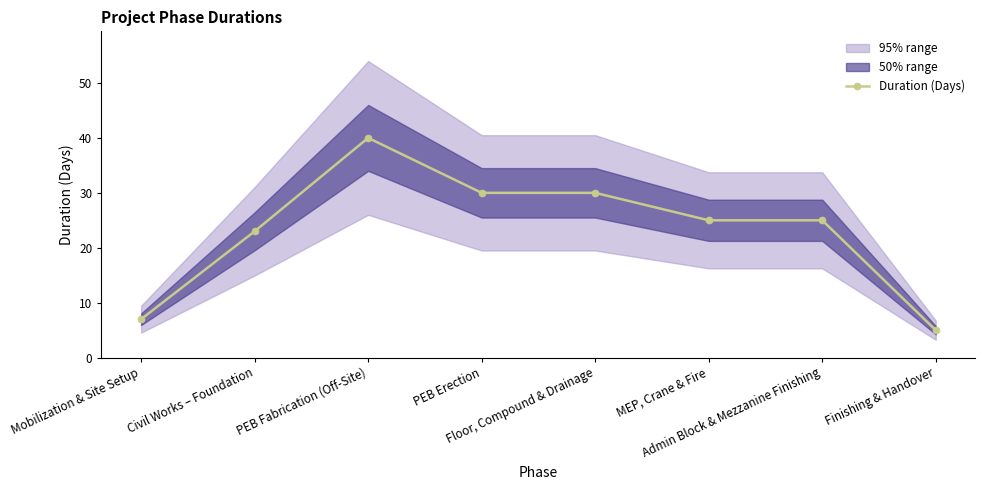

Which category has the lowest value across all series?

Finishing & Handover